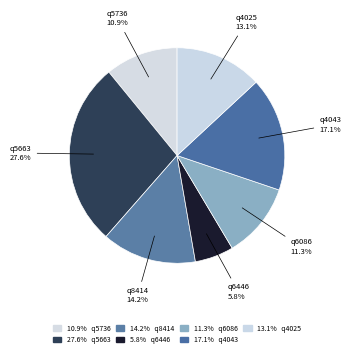

Rank the categories by value from lowest to highest.

q6446, q5736, q6086, q4025, q8414, q4043, q5663